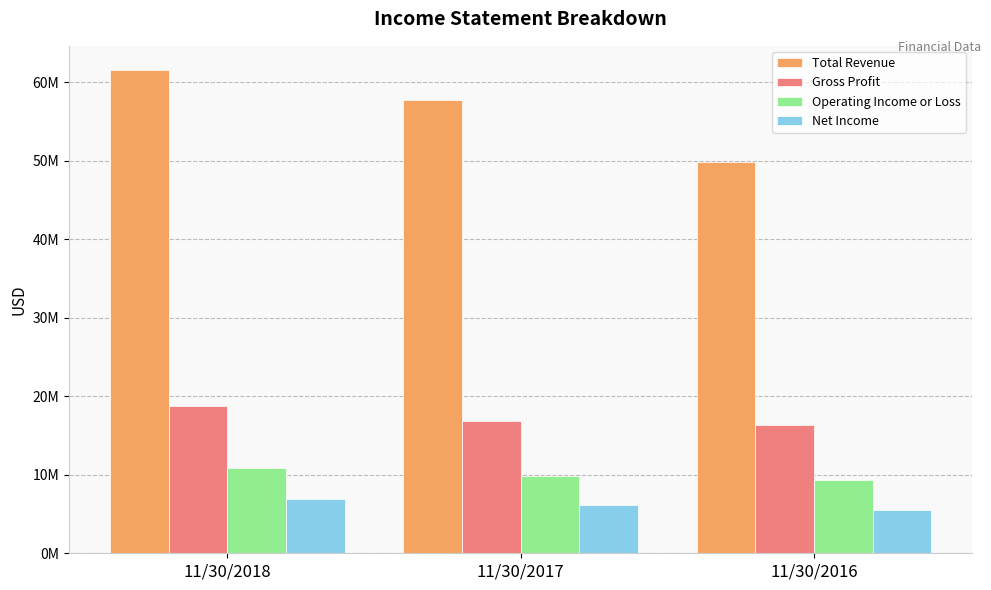

What is the minimum value for Operating Income or Loss?

9279907